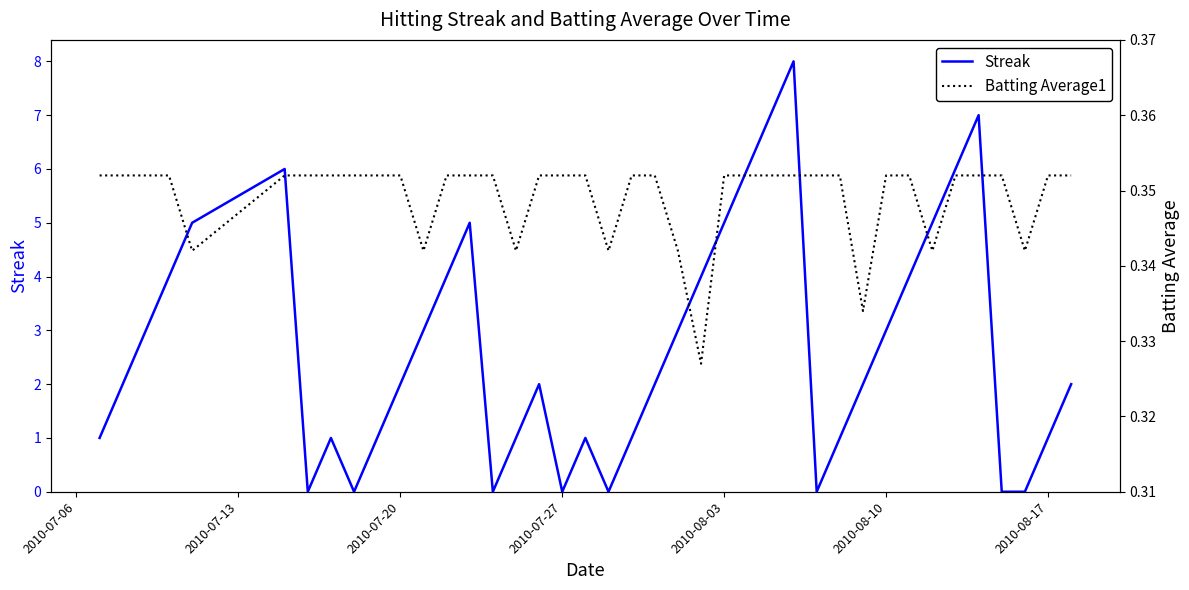

What is the maximum value for Streak?

8